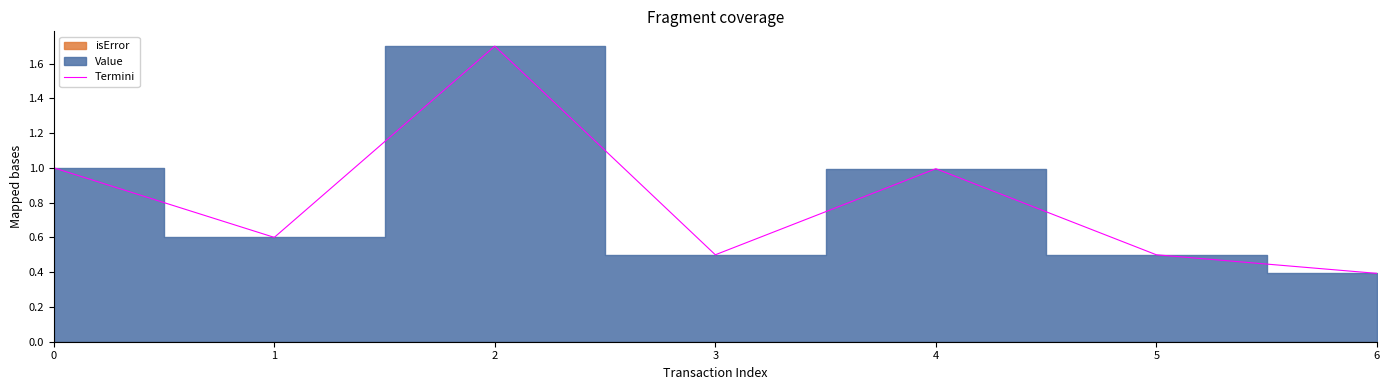

Reading right to left, extract all data points from this chart.

6=0.4	5=0.5	4=1.0	3=0.5	2=1.7	1=0.6	0=1.0